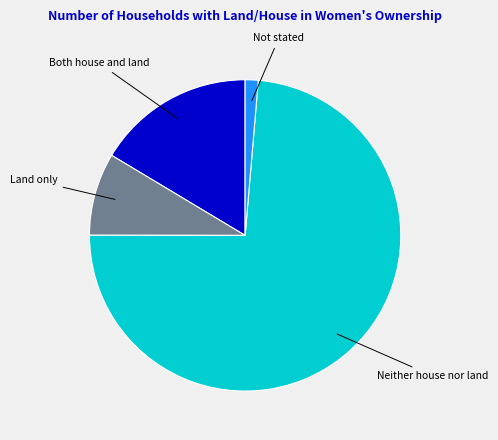

Is the sum of Both house and land and Not stated greater than half?

No